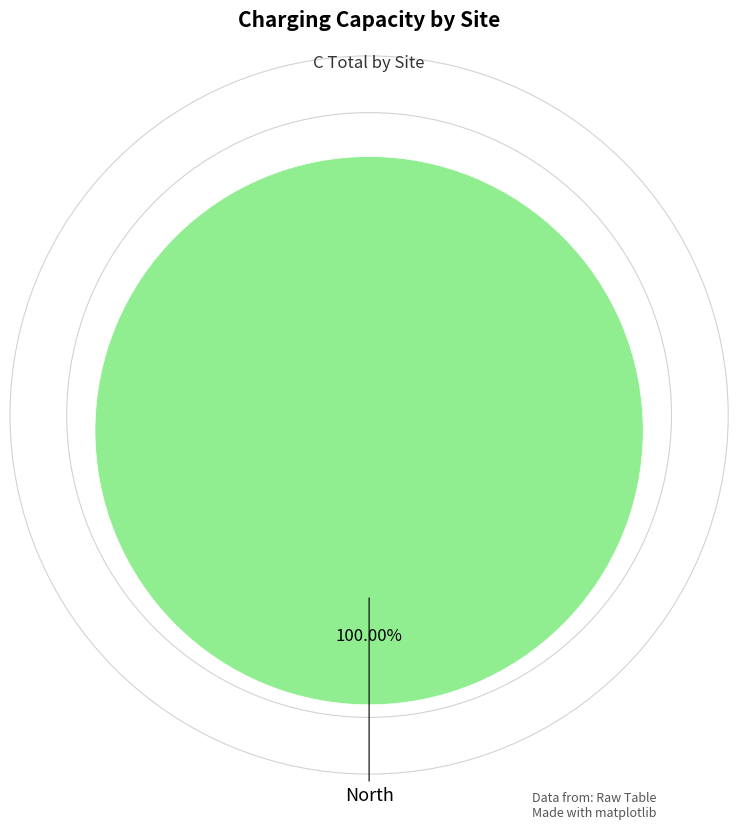

Is there any slice that represents more than half of the pie?

Yes